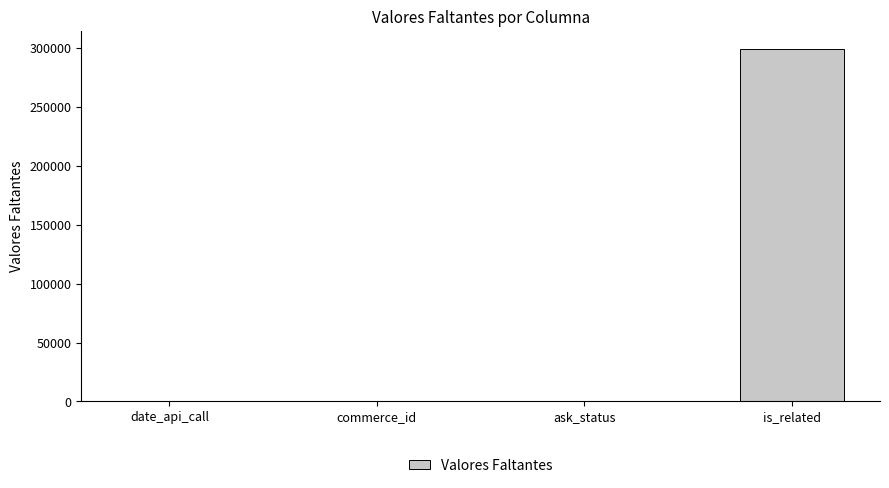

What is the difference between the values at date_api_call and is_related?

299505